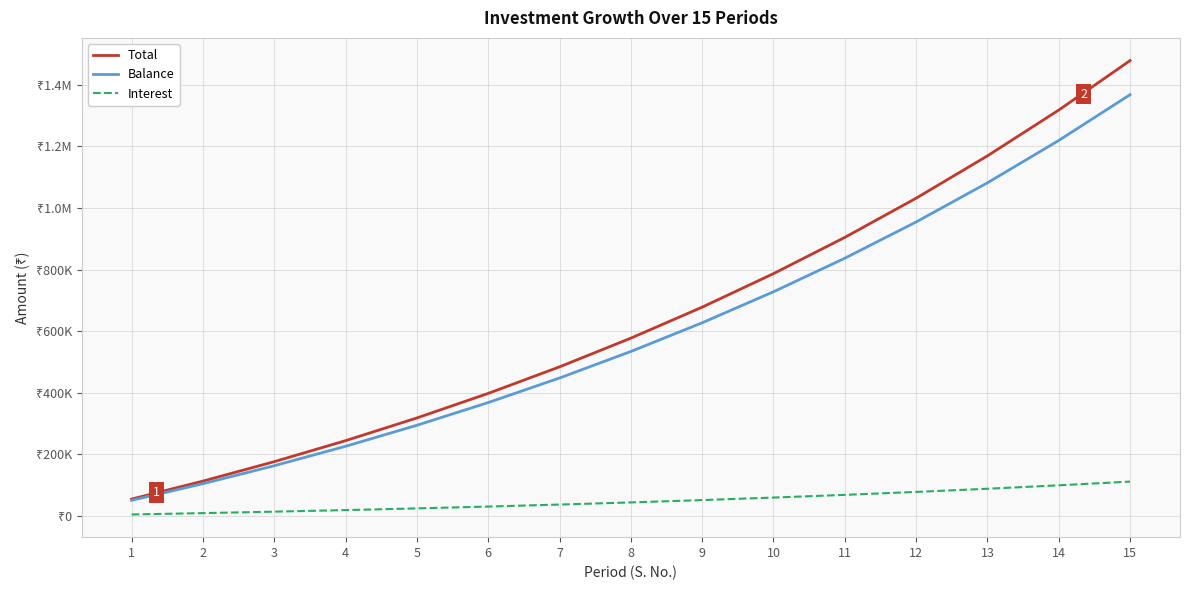

True or false: Interest and Total cross at least once.

False